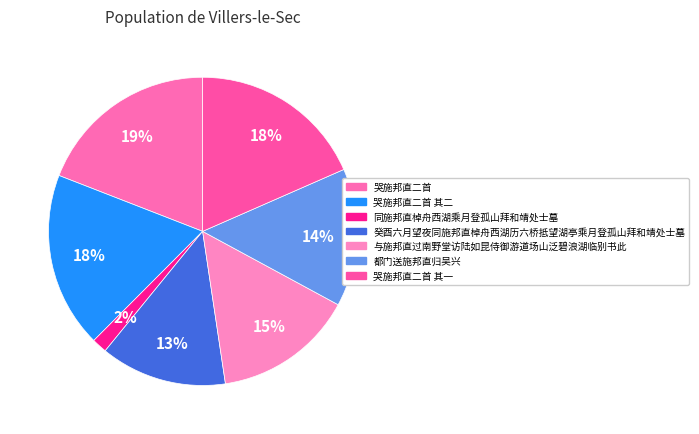

How many segments does this pie chart have?

7